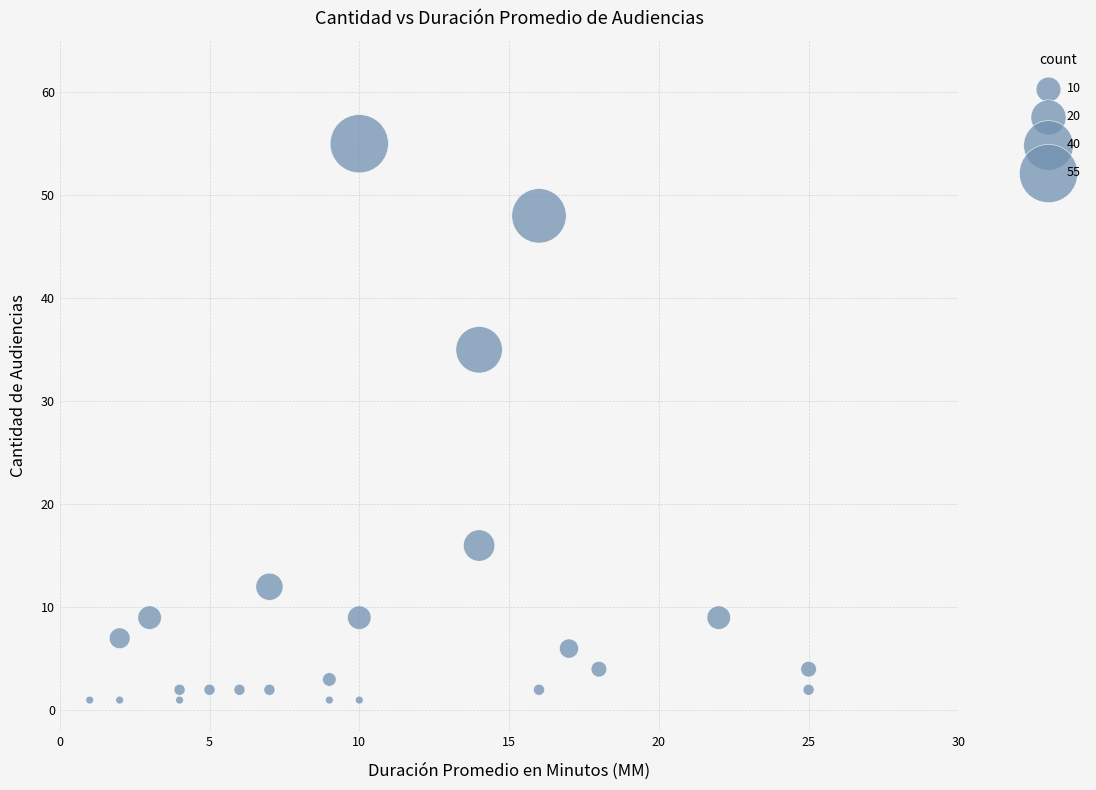

What Y value in the scatter plot is closest to 28?

35